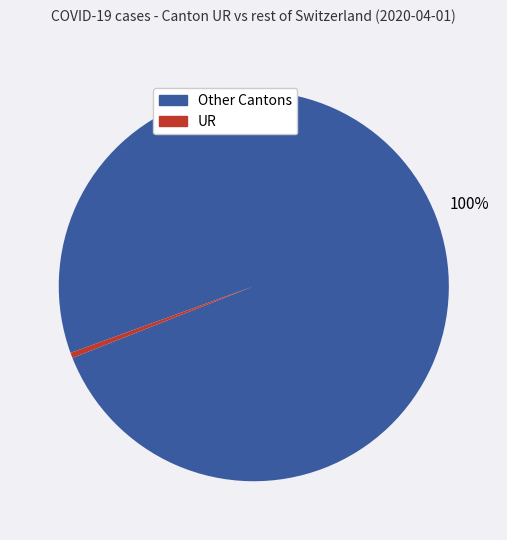

Is there a majority slice in this chart?

Yes